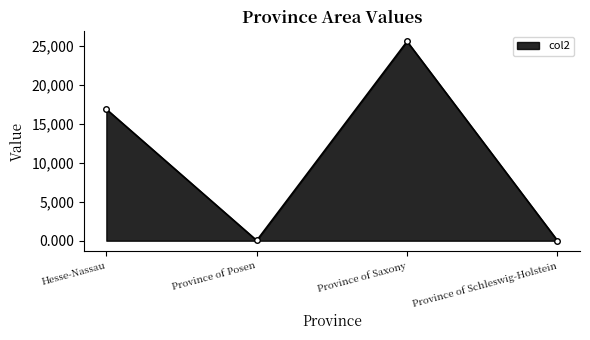

Count the number of data series in this chart.

1